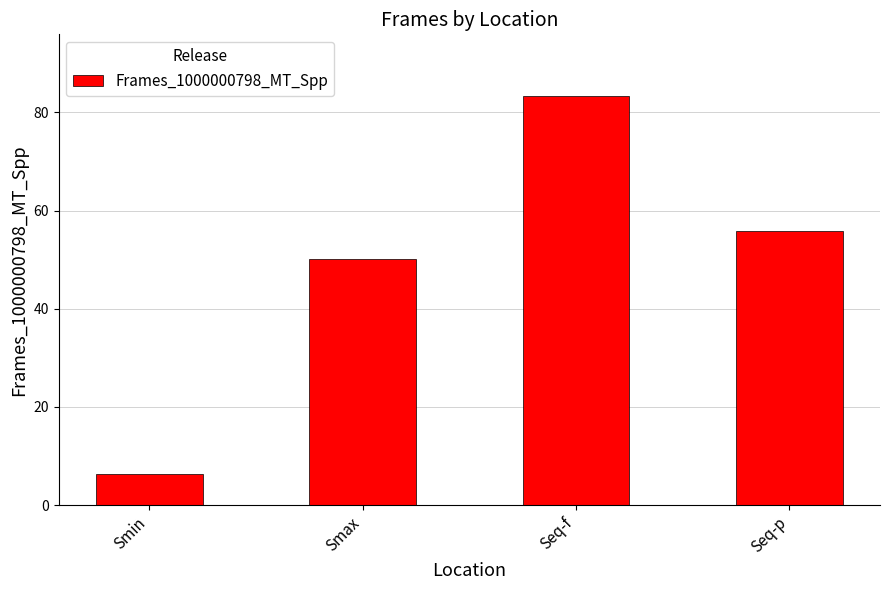

List the labels in order of value, smallest first.

Smin, Smax, Seq-p, Seq-f